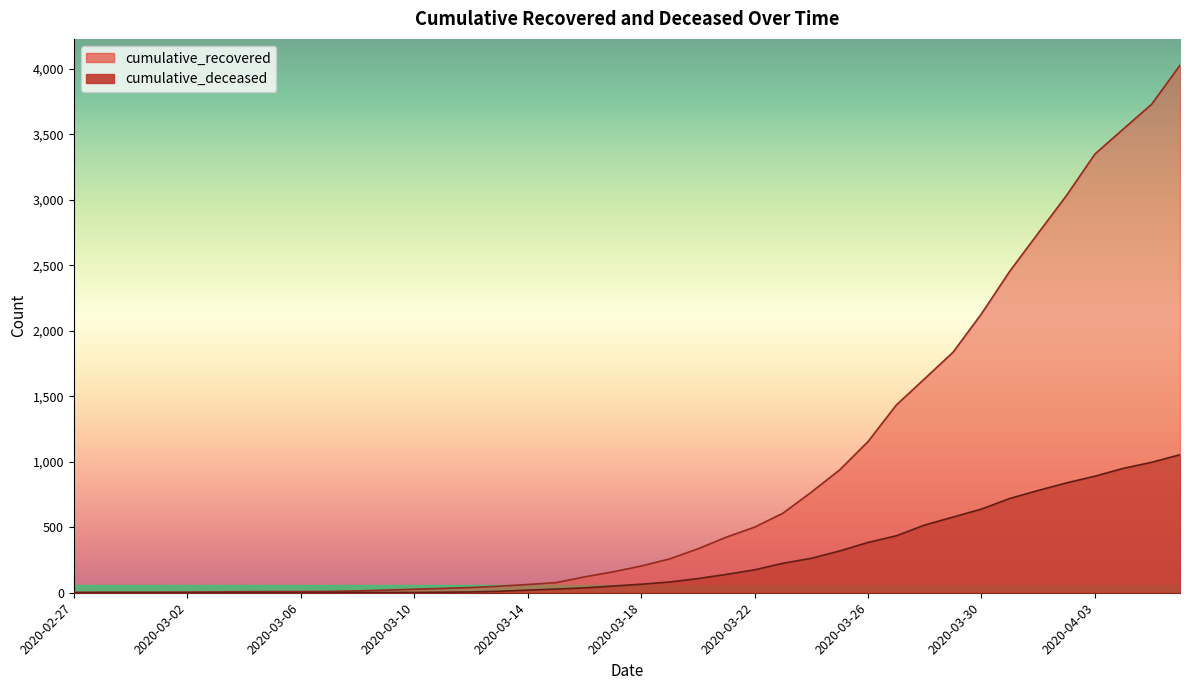

Rank the categories by cumulative_deceased value from highest to lowest.

2020-04-06, 2020-04-05, 2020-04-04, 2020-04-03, 2020-04-02, 2020-04-01, 2020-03-31, 2020-03-30, 2020-03-29, 2020-03-28, 2020-03-27, 2020-03-26, 2020-03-25, 2020-03-24, 2020-03-23, 2020-03-22, 2020-03-21, 2020-03-20, 2020-03-19, 2020-03-18, 2020-03-17, 2020-03-16, 2020-03-15, 2020-03-14, 2020-03-13, 2020-03-12, 2020-03-11, 2020-03-08, 2020-03-09, 2020-03-10, 2020-03-07, 2020-02-27, 2020-02-28, 2020-02-29, 2020-03-01, 2020-03-02, 2020-03-03, 2020-03-04, 2020-03-05, 2020-03-06